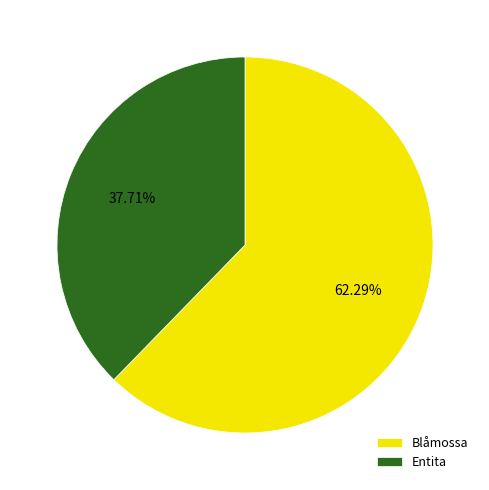

Is there any slice that represents more than half of the pie?

Yes